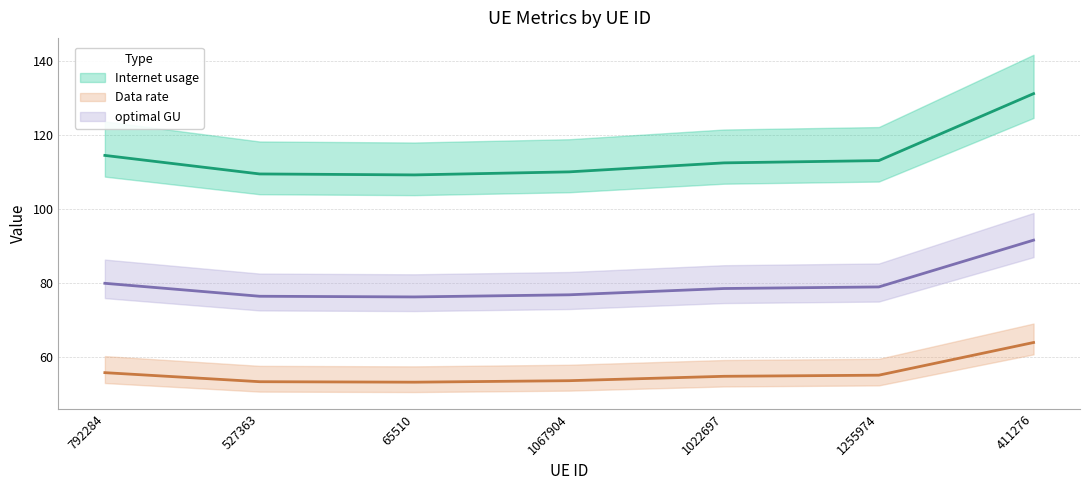

Is the value of optimal GU at 1067904 greater than the value of Data rate at 65510?

No